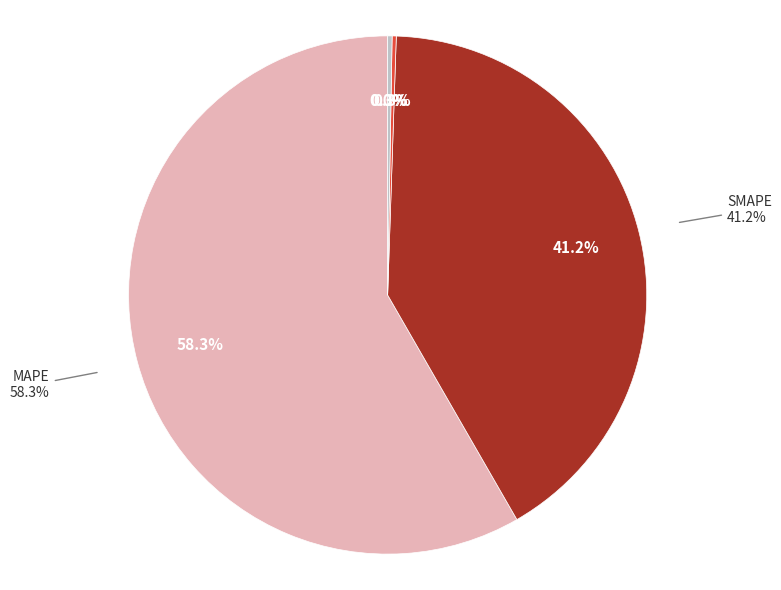

Between Inference Time and SMAPE, which is larger?

SMAPE